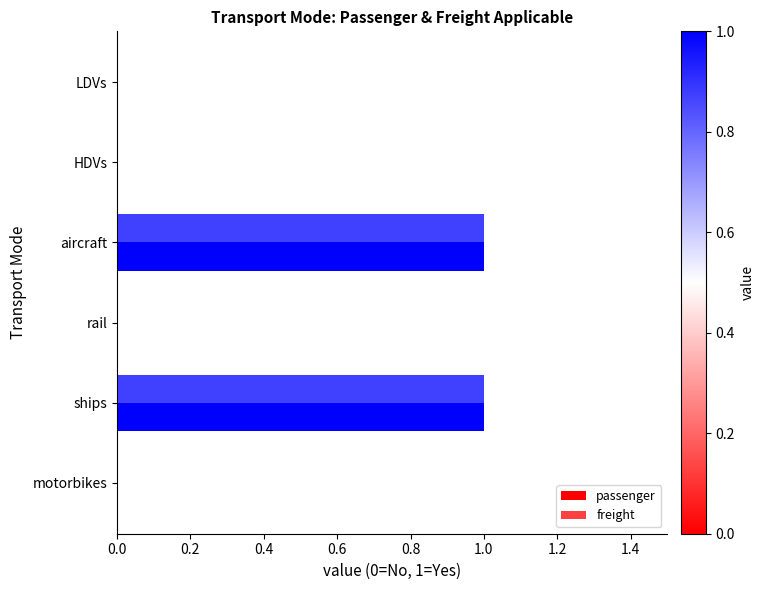

How many series are shown in this chart?

2